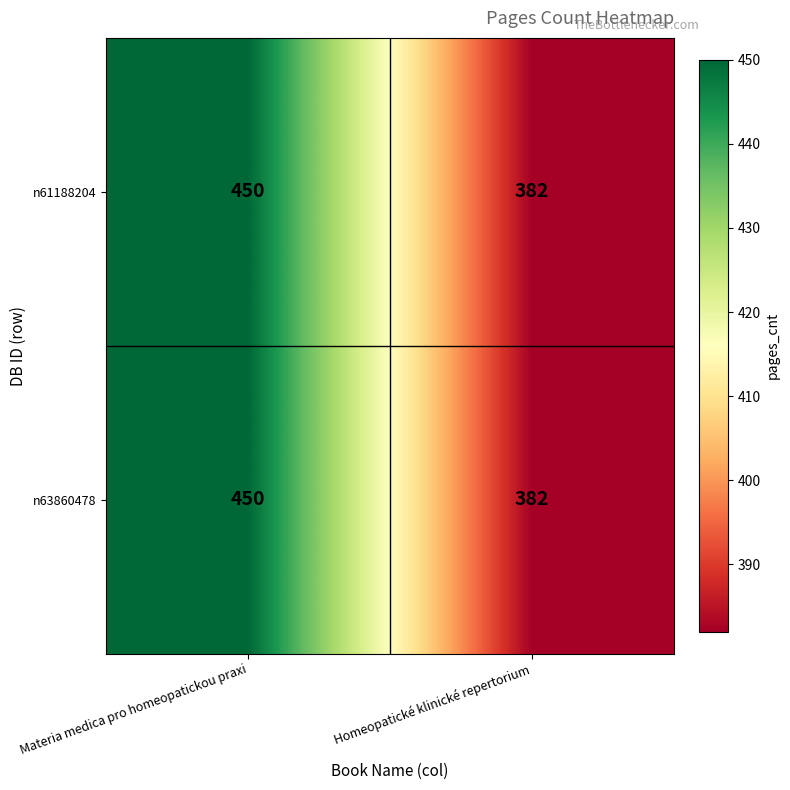

What is the smallest value displayed?

382